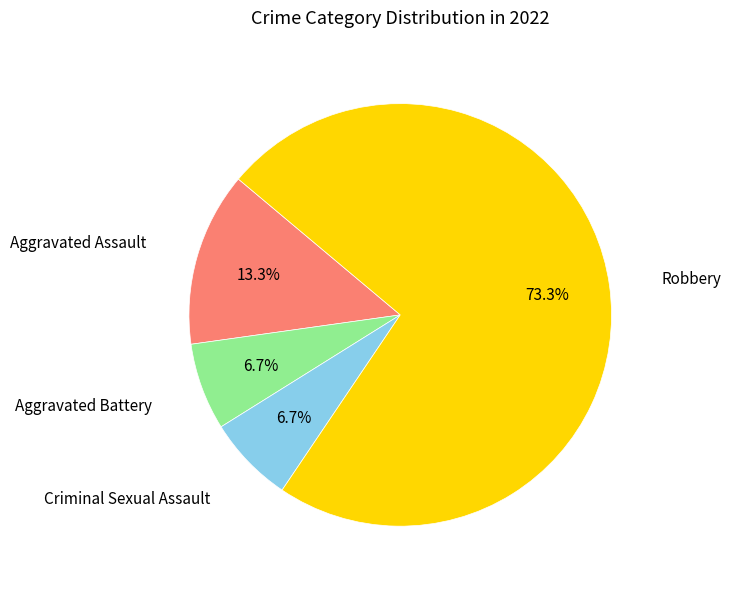

Count the number of slices in the pie.

4